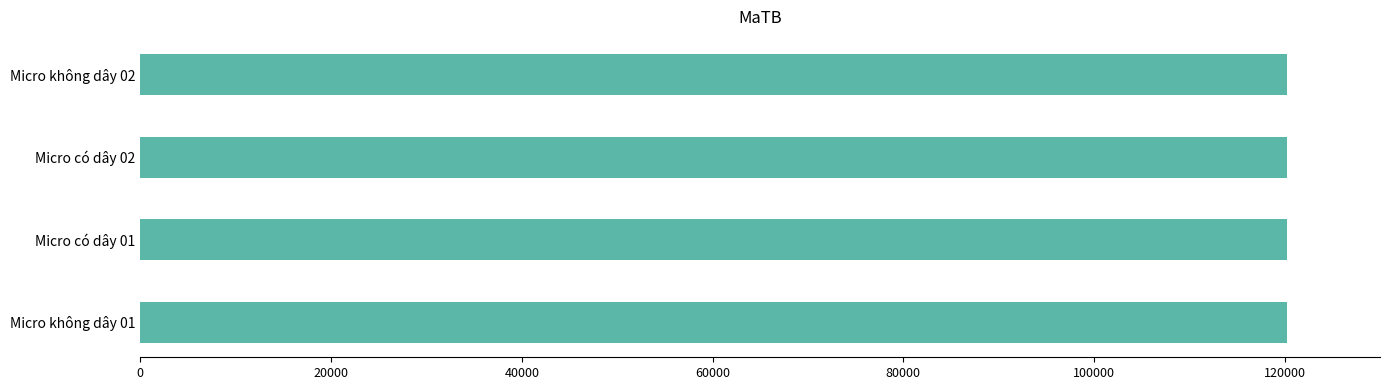

What is the minimum value shown in the chart?

120241